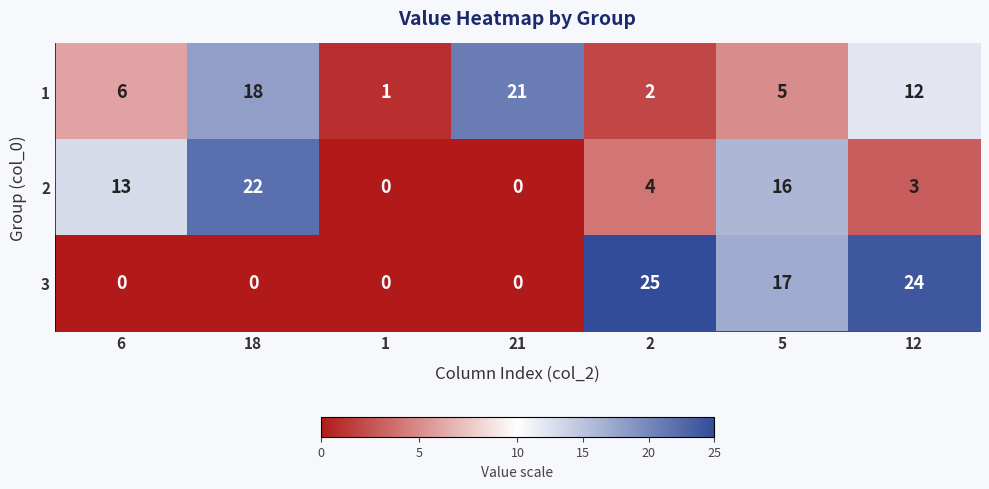

Count the 2 values in the range 0 to 16.

6